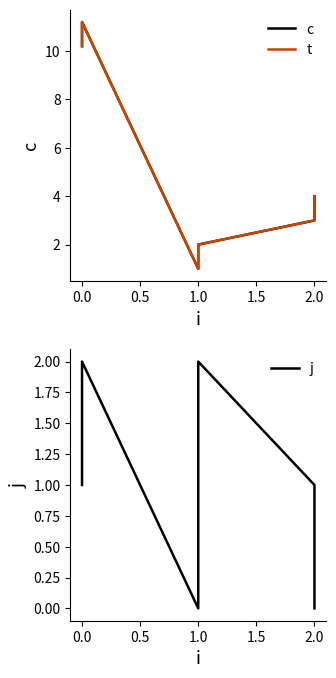

True or false: t and j cross at least once.

False